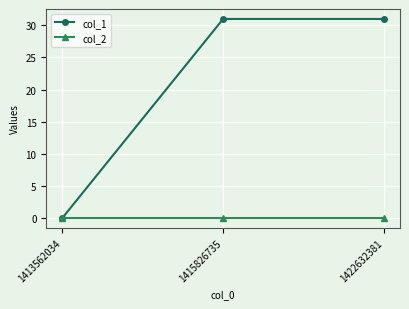

Reading left to right, list all the values displayed in this chart.

col_1: 0	31	31
col_2: 0	0	0